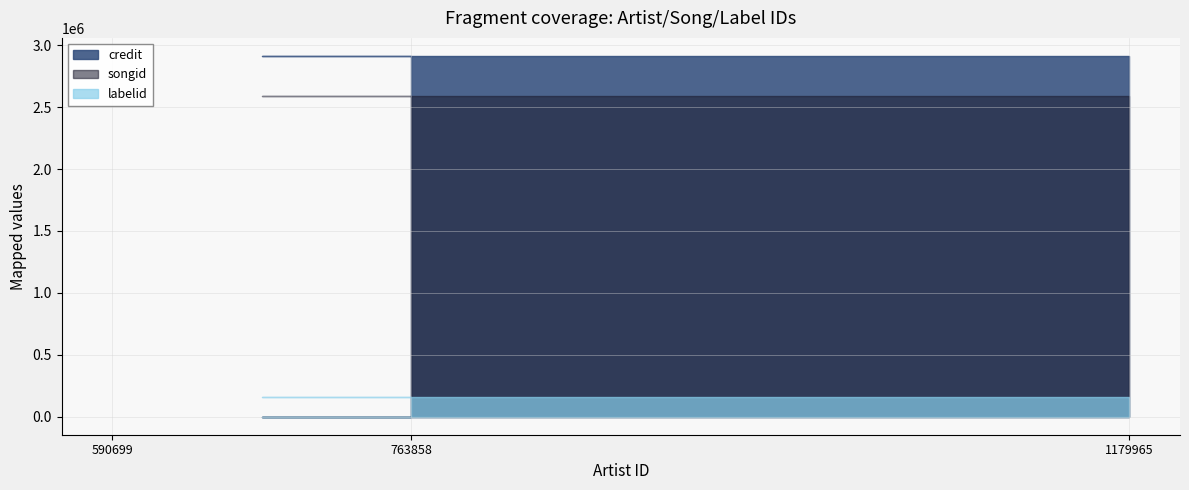

What is the total value across all series at 763858?

5657193